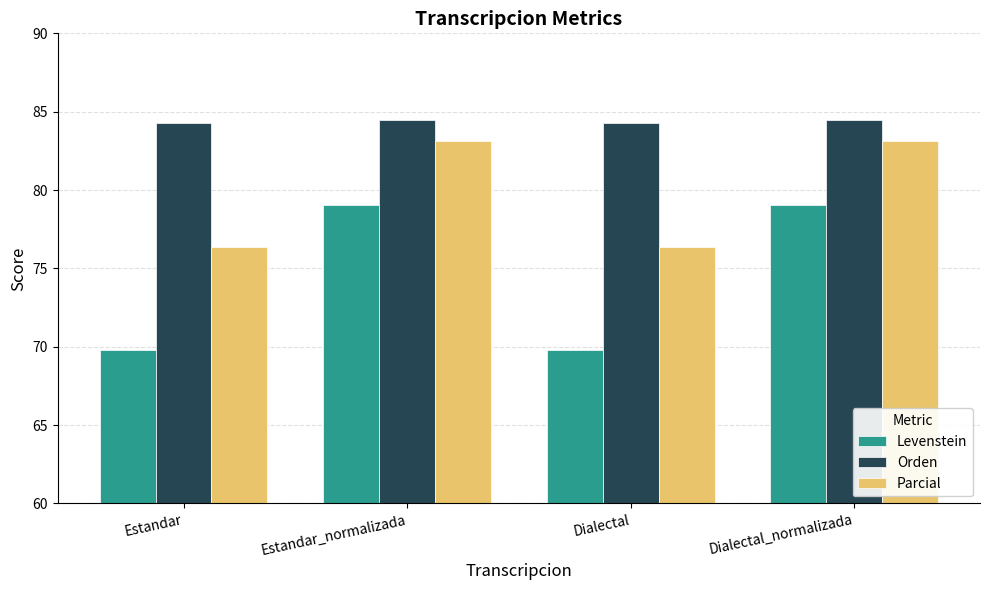

What is the label of the 2nd bar from the left?

Estandar_normalizada